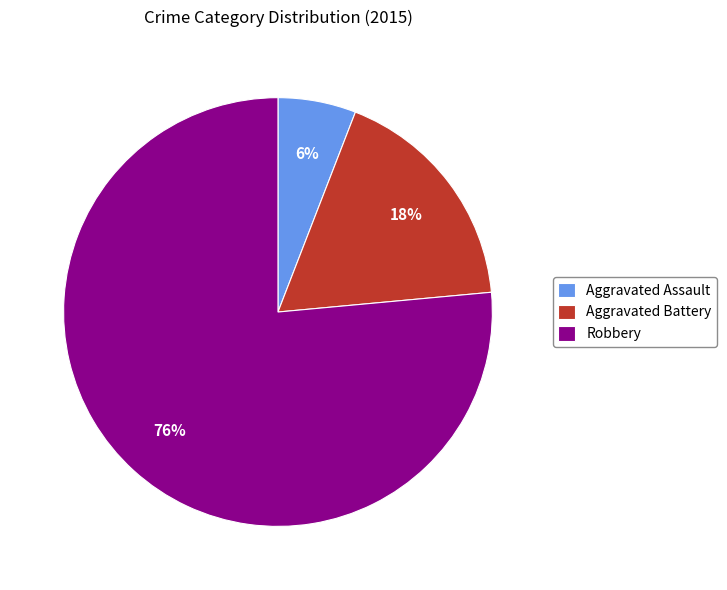

Rank the categories by value from highest to lowest.

Robbery, Aggravated Battery, Aggravated Assault